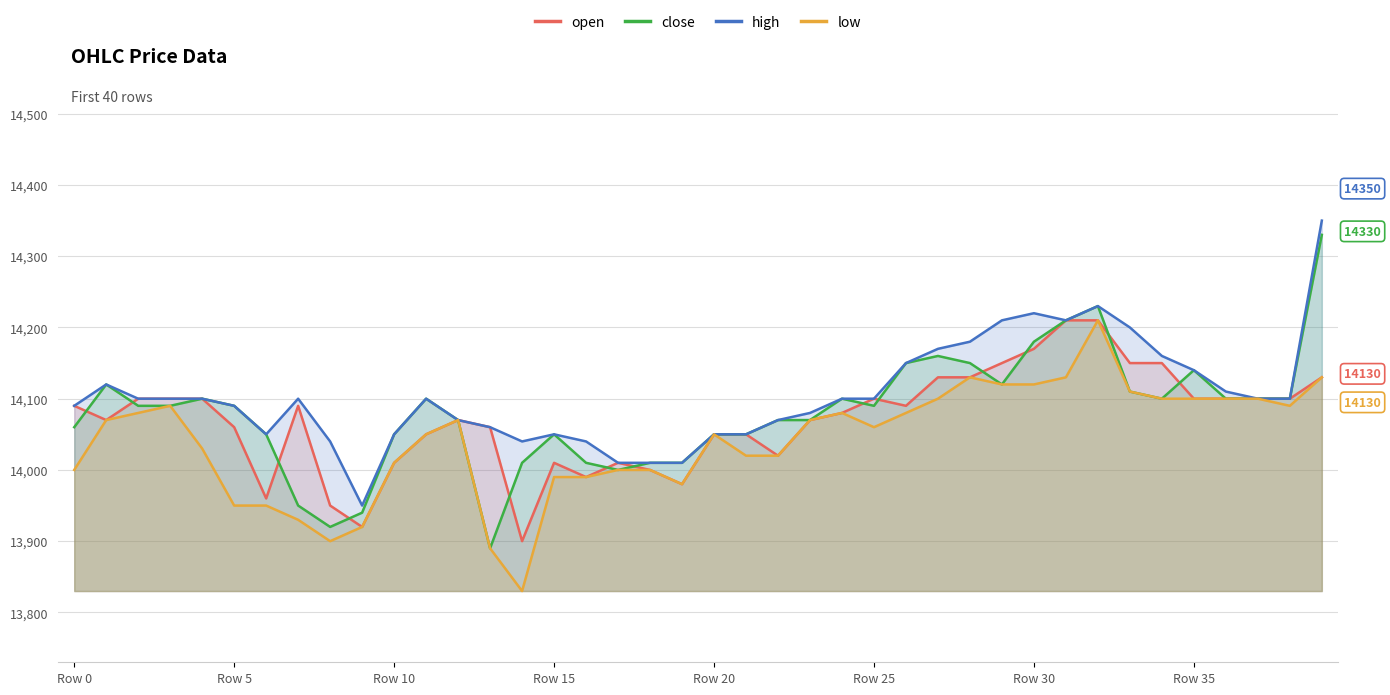

How many data points in low are less than 14070?

20